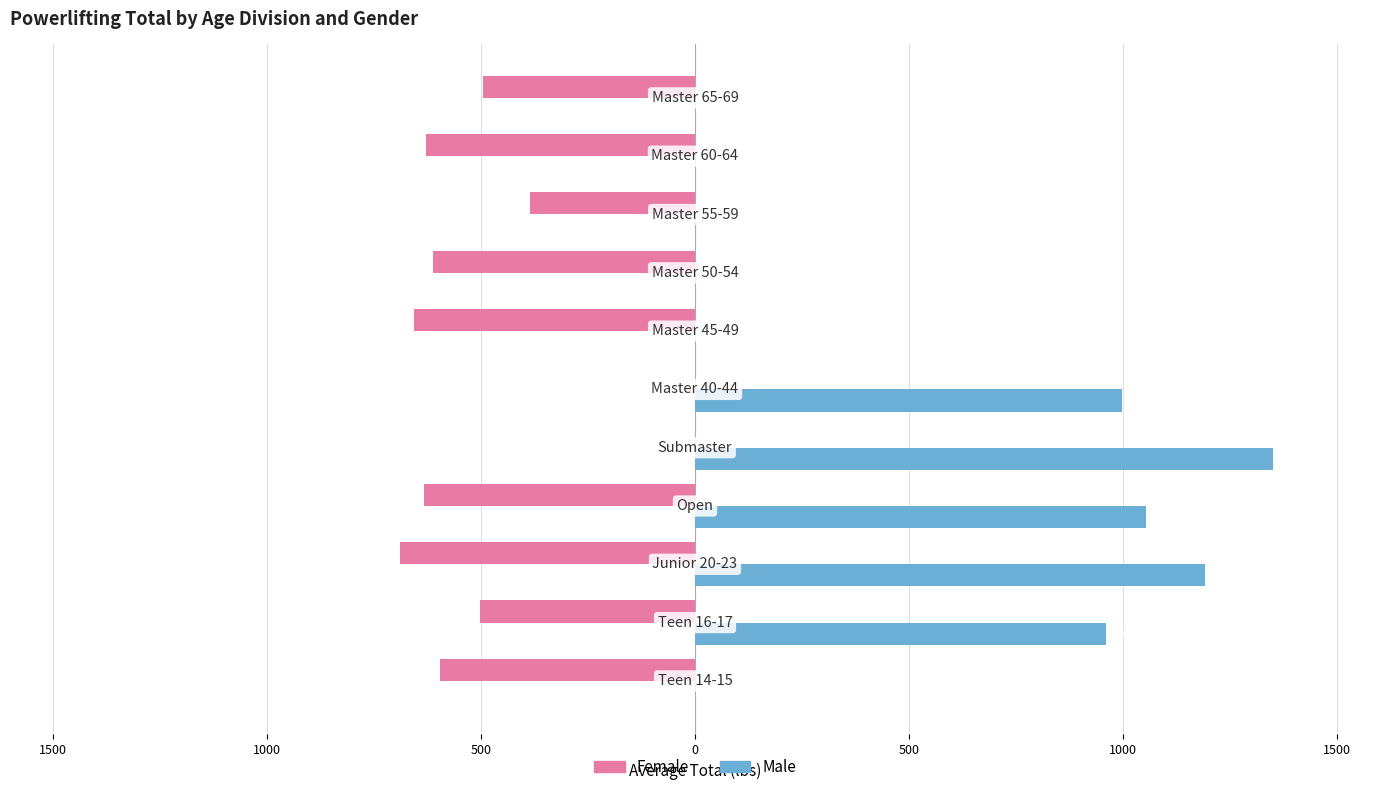

What are all the series names shown in the legend?

Female, Male